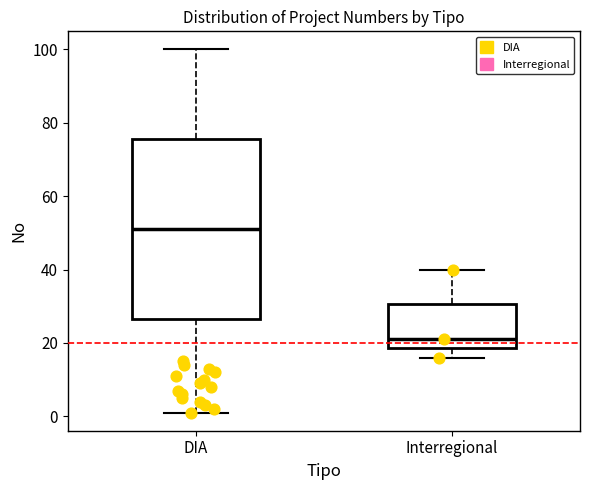

Comparing the boxes themselves (not the whiskers), which one is the tallest?

DIA